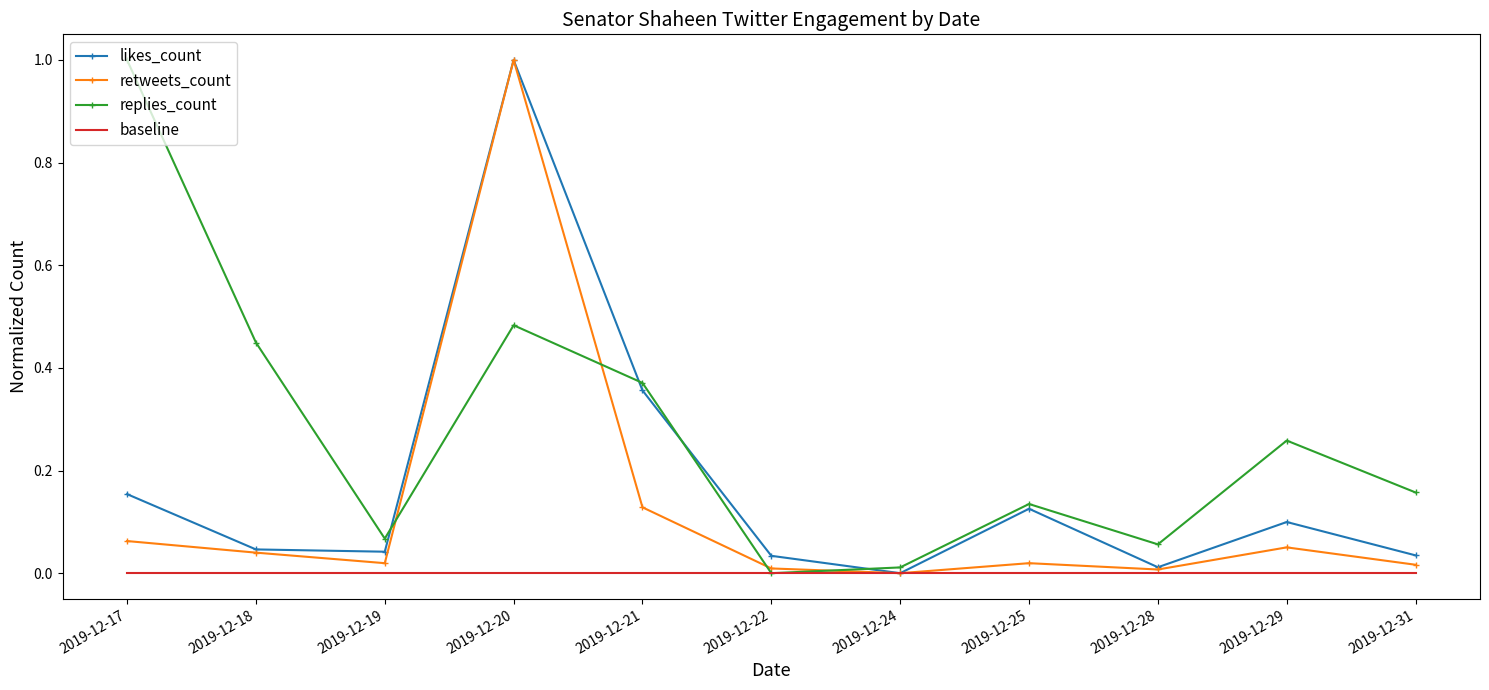

Which series has the largest total across all categories?

replies_count